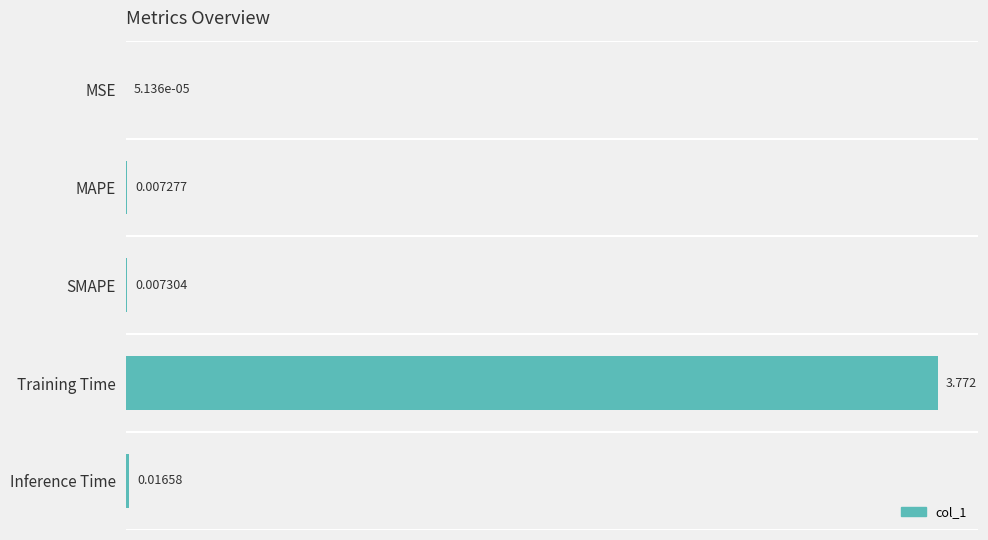

Does the chart contain stacked bars?

No